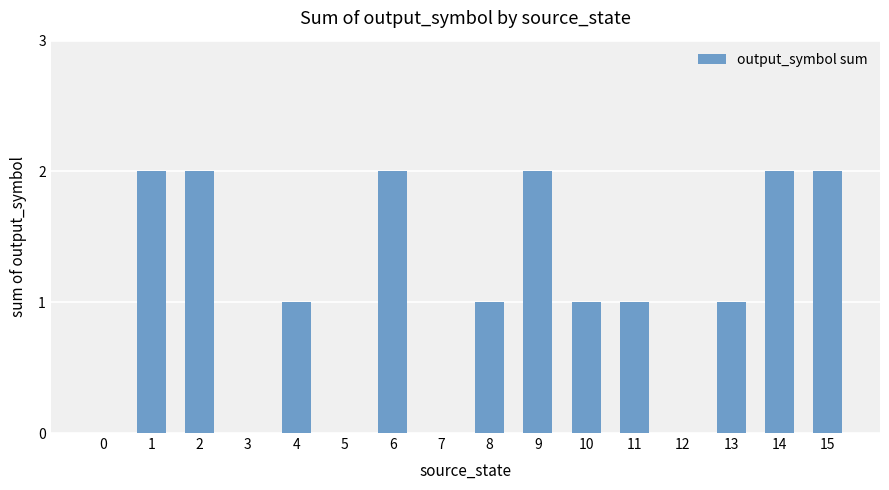

What is the sum of all values?

17